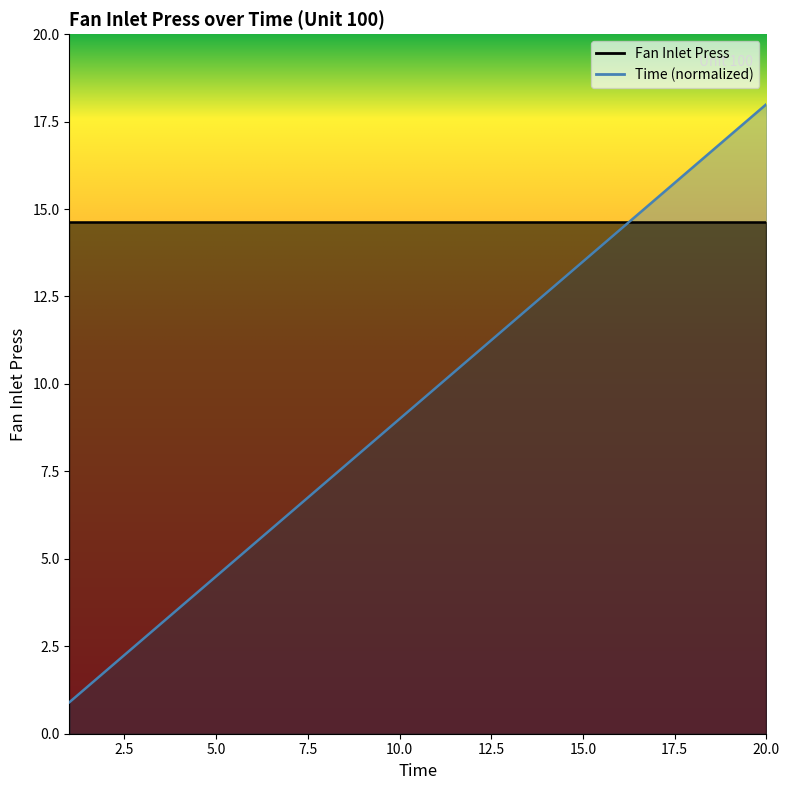

The value at 8 is 7.2. True or false?

True